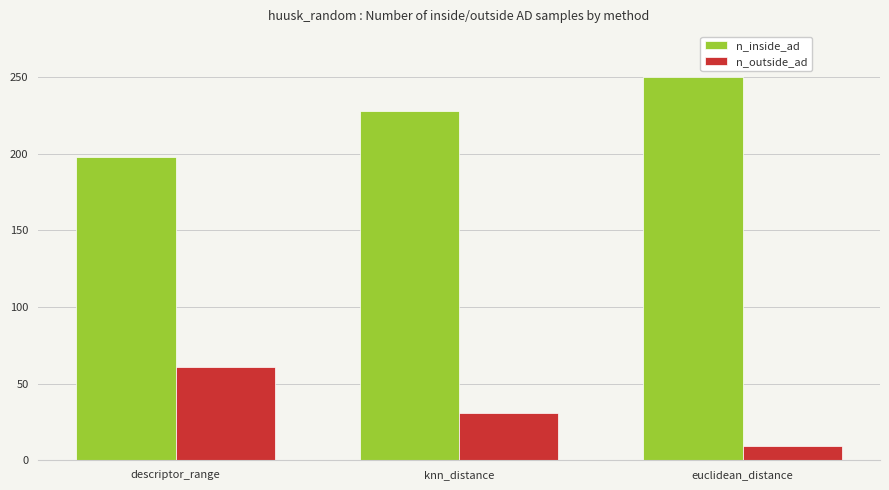

What is the label of the 1st bar from the right?

euclidean_distance